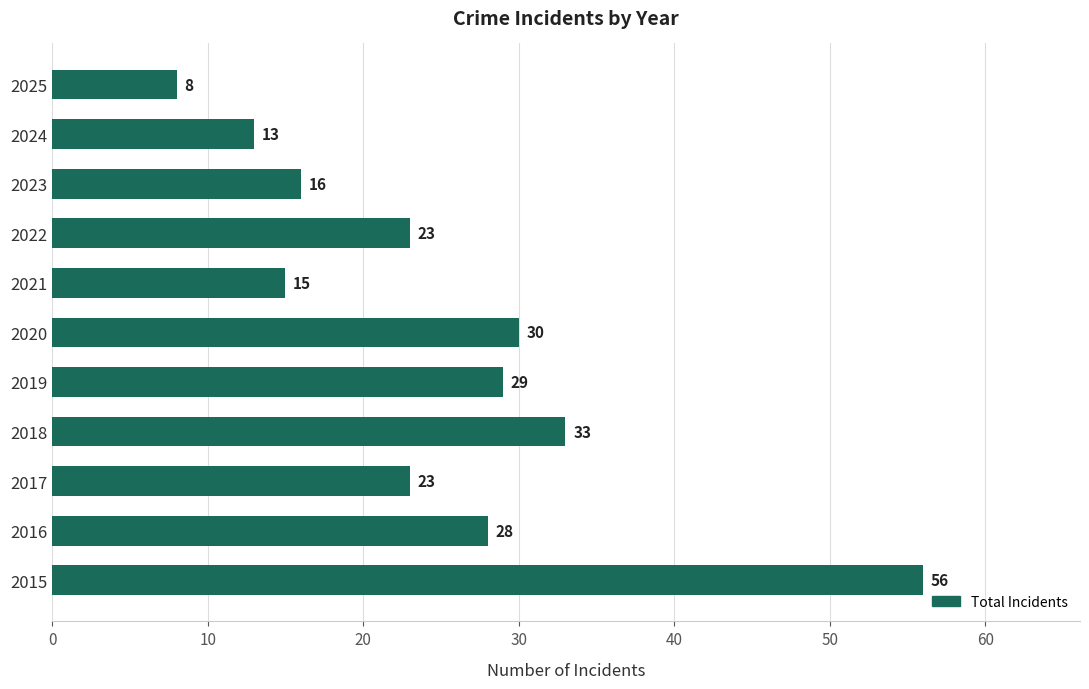

What is the average value?

25